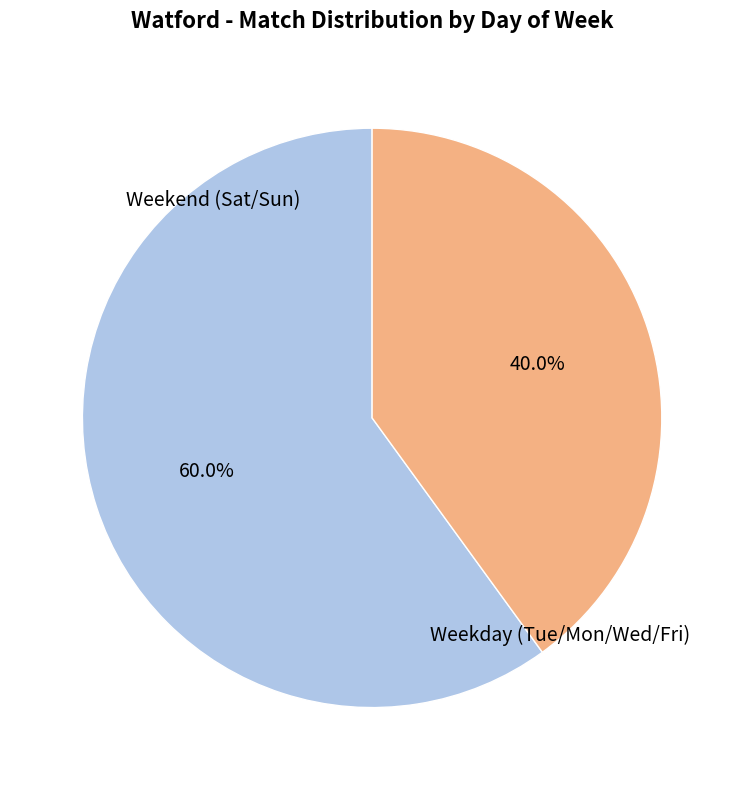

Combined, do Weekend (Sat/Sun) and Weekday (Tue/Mon/Wed/Fri) account for over 50%?

Yes